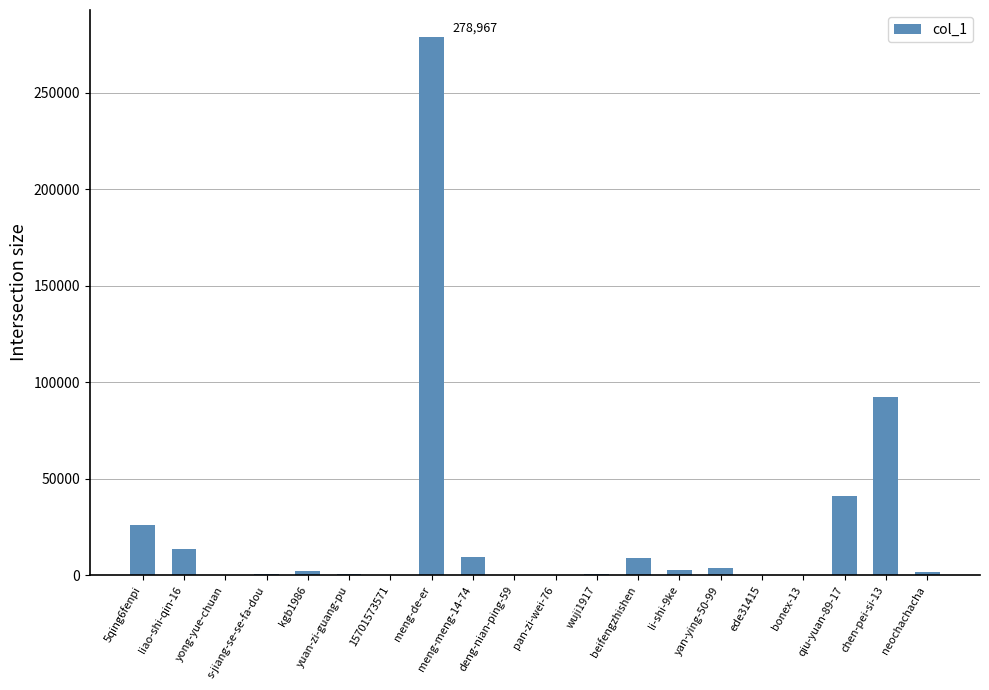

What is the difference between the values at meng-meng-14-74 and s-jiang-se-se-fa-dou?

8756